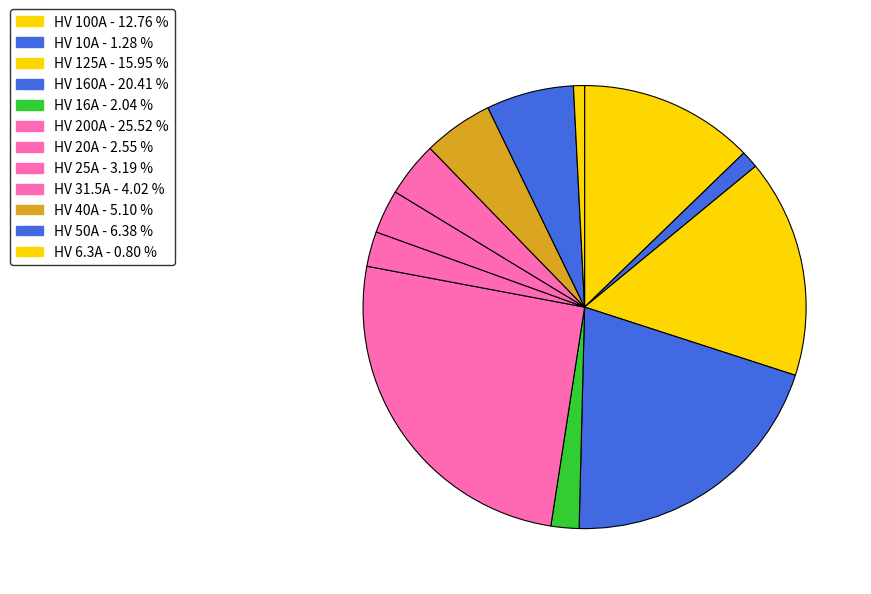

Which slice is the largest?

HV 200A